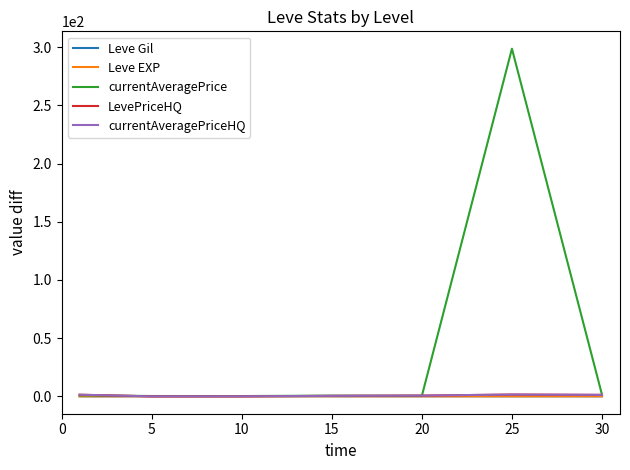

What is the average value of the currentAveragePriceHQ series?

0.8